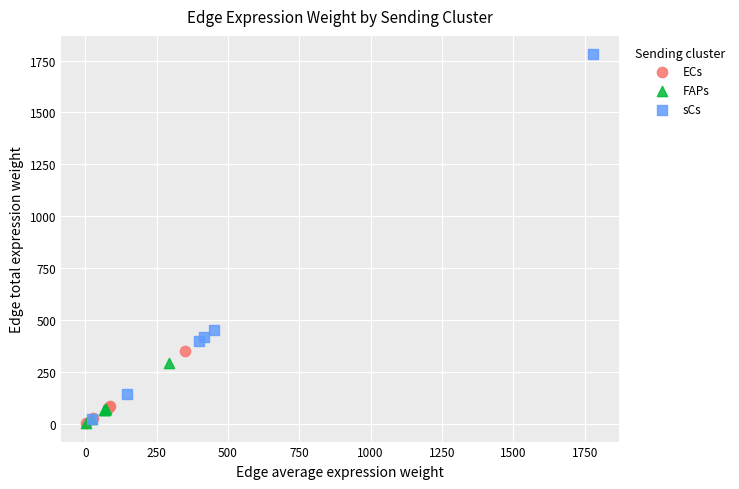

Which series has the largest Y range (max minus min)?

sCs